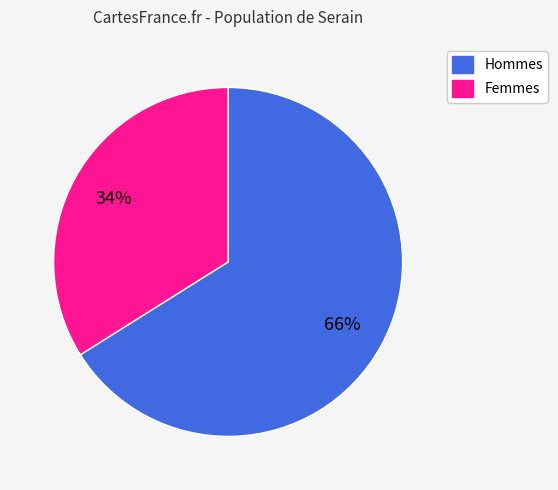

Is there any slice that represents more than half of the pie?

Yes